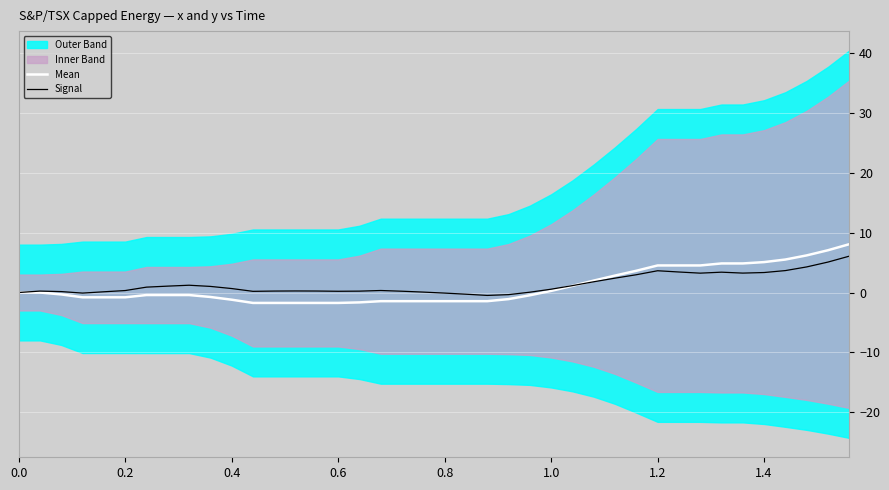

True or false: Mean has a value of 0.0 at 0.0.

True